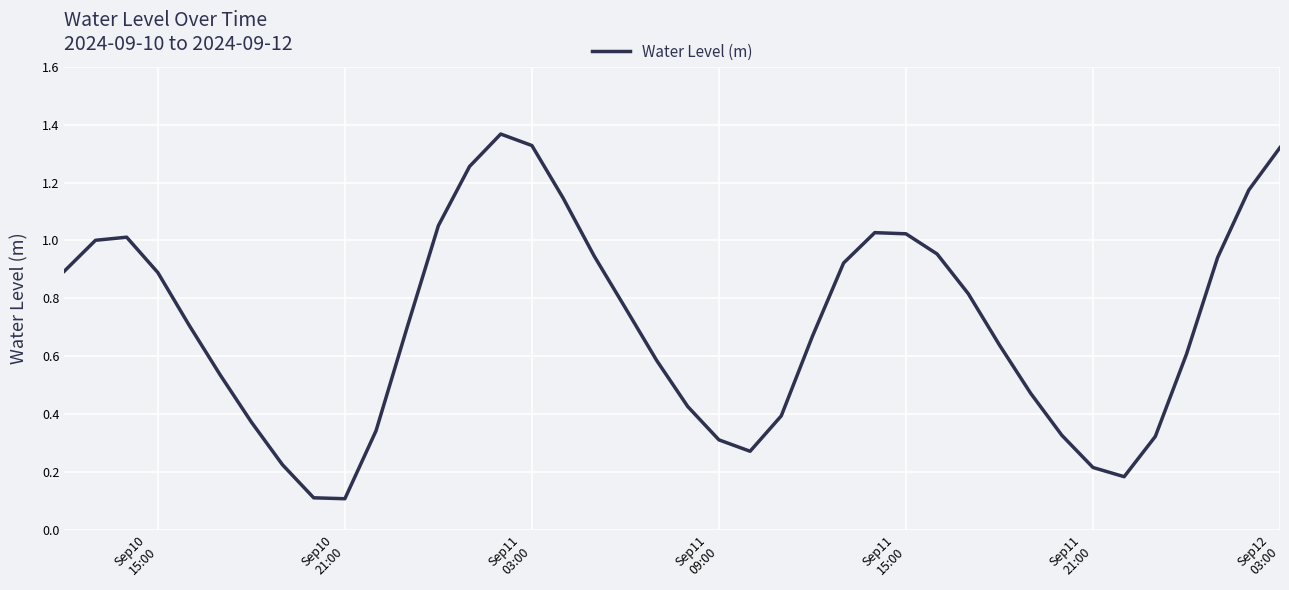

What is the difference between the maximum and minimum values?

1.3